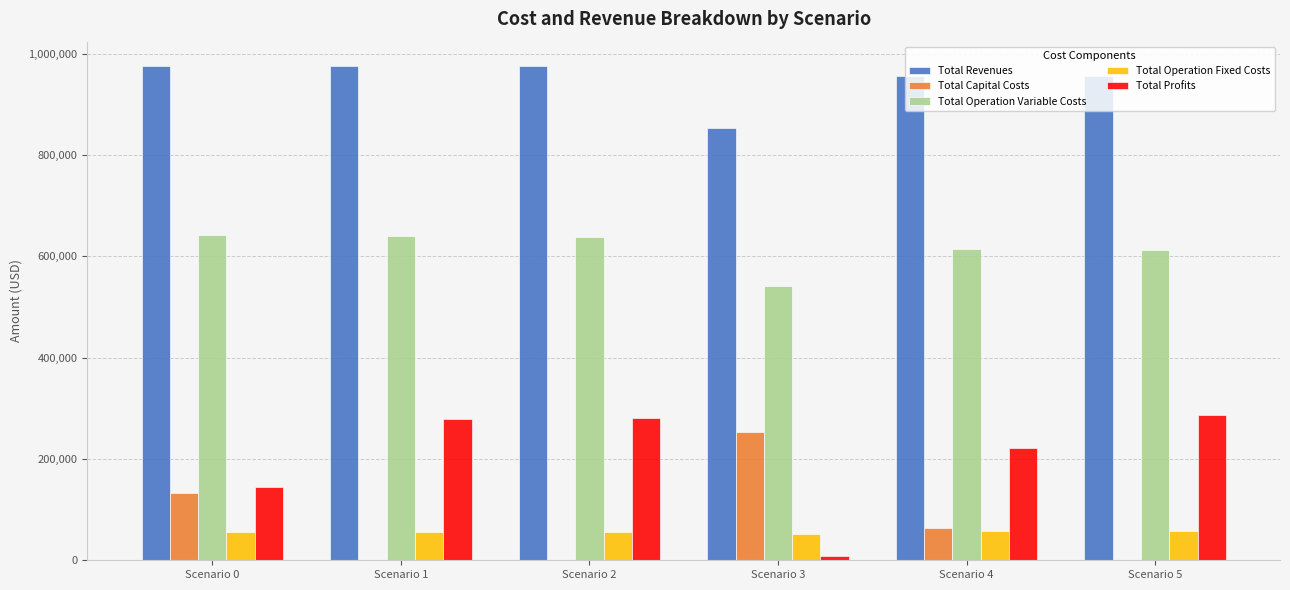

How many groups of bars are there?

6